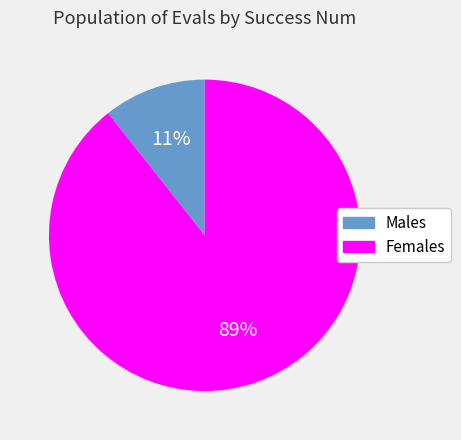

Rank the categories by value from highest to lowest.

Females, Males